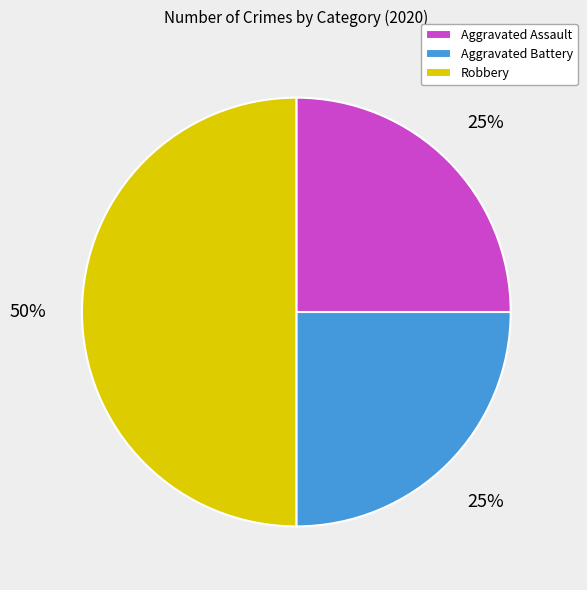

Does Aggravated Battery represent more than half of the total?

No